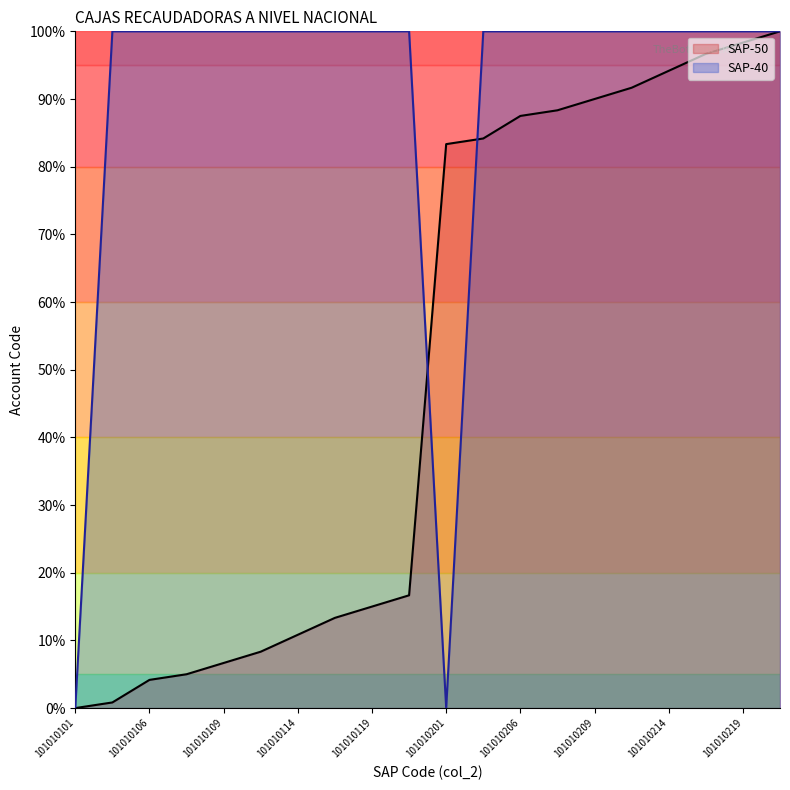

What are all the series names shown in the legend?

SAP-50, SAP-40